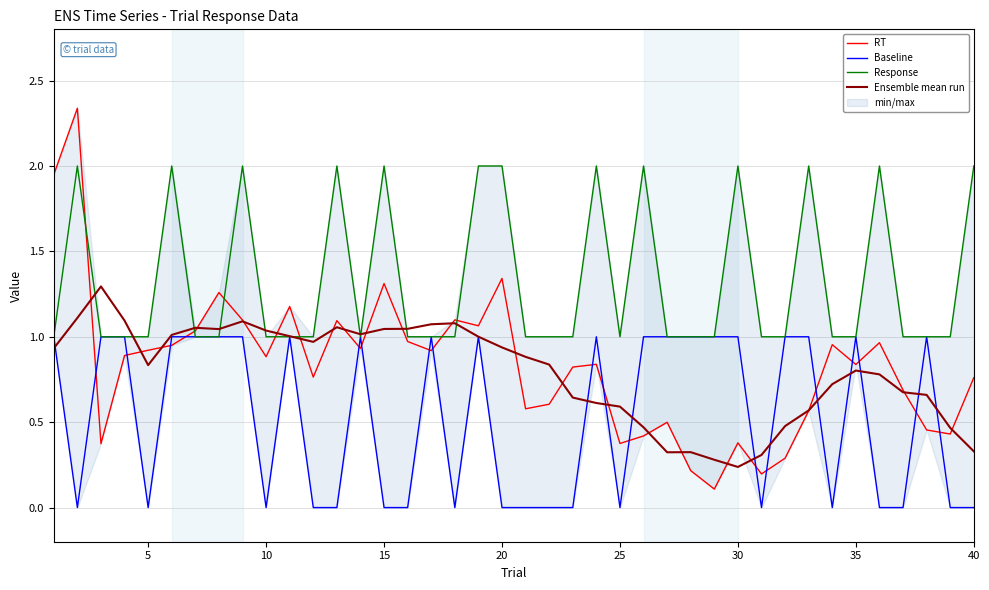

Is it true that Response equals 1.0 at 10?

True